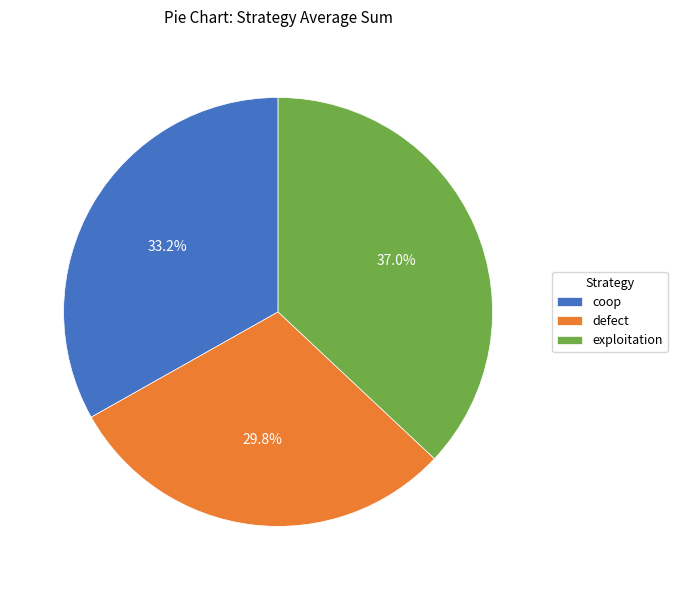

Rank the categories by value from lowest to highest.

defect, coop, exploitation